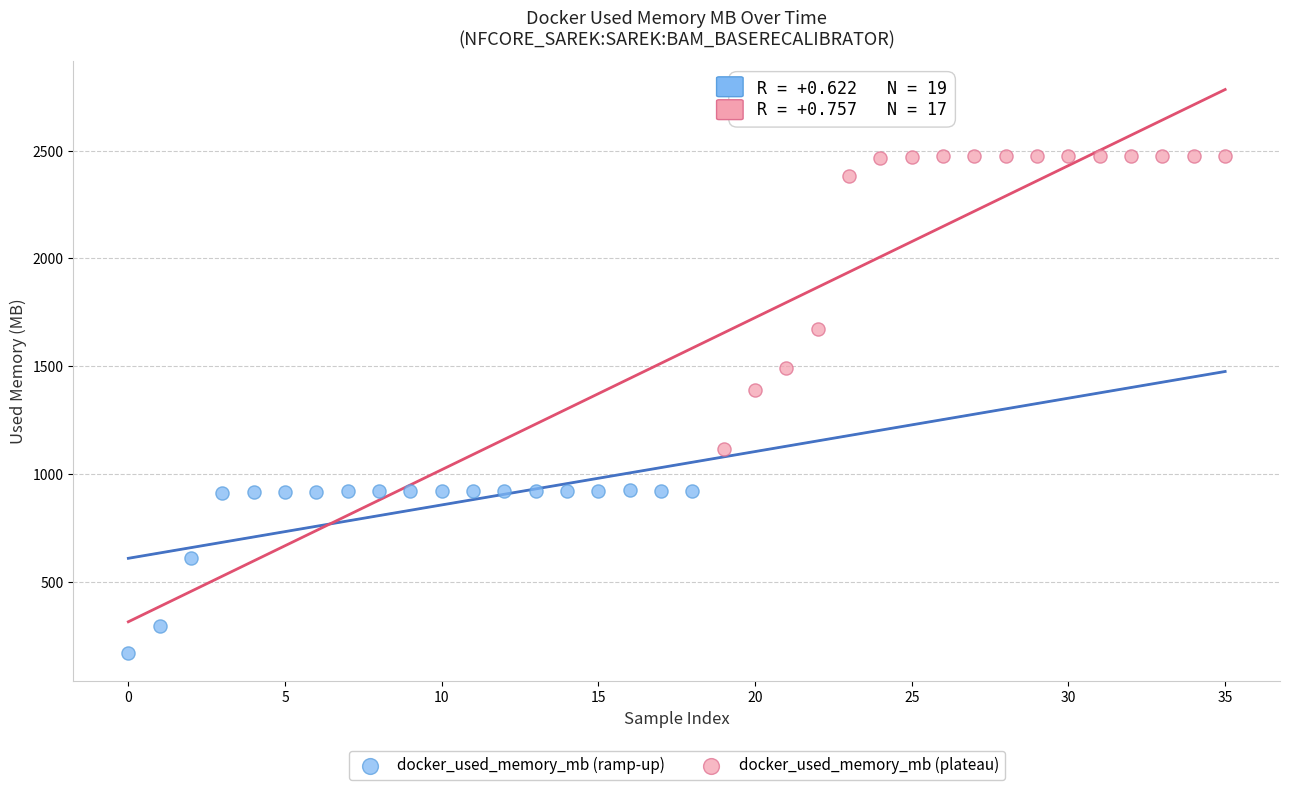

Which series has the widest spread of Y values?

docker_used_memory_mb (plateau)